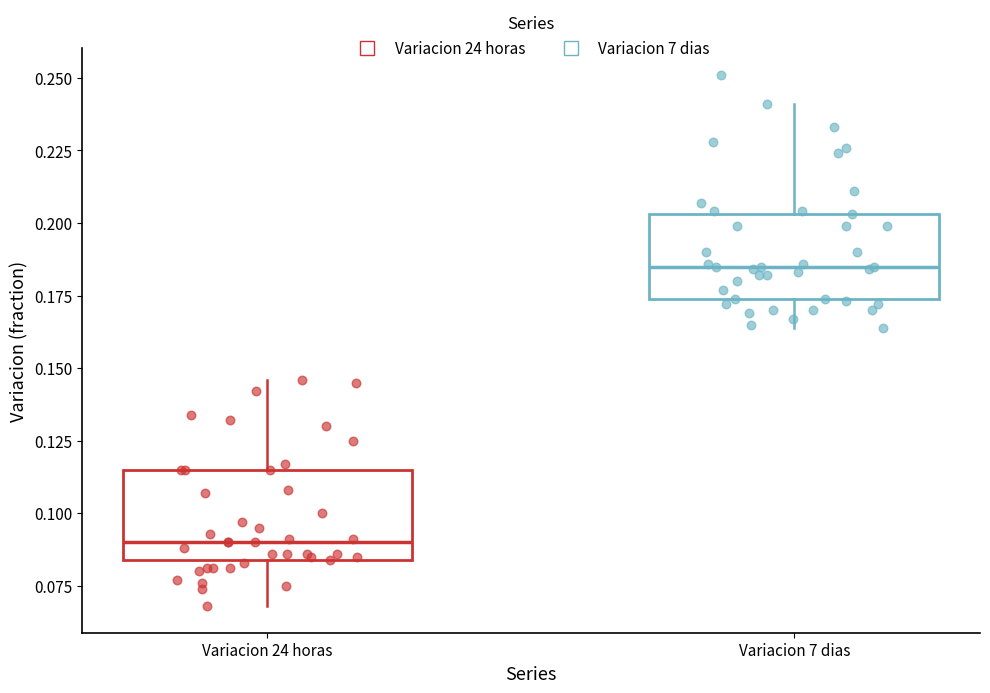

Reading left to right, transcribe this box plot: for each box, give where its median line is, the range the box spans, and where its two whiskers end, as read against the y-axis. The values are not printed on the chart, so give them approximately, as read against the axis.

Variacion 24 horas: median 0.090, box 0.085 to 0.115, whiskers 0.070 to 0.145
Variacion 7 dias: median 0.185, box 0.175 to 0.205, whiskers 0.165 to 0.240